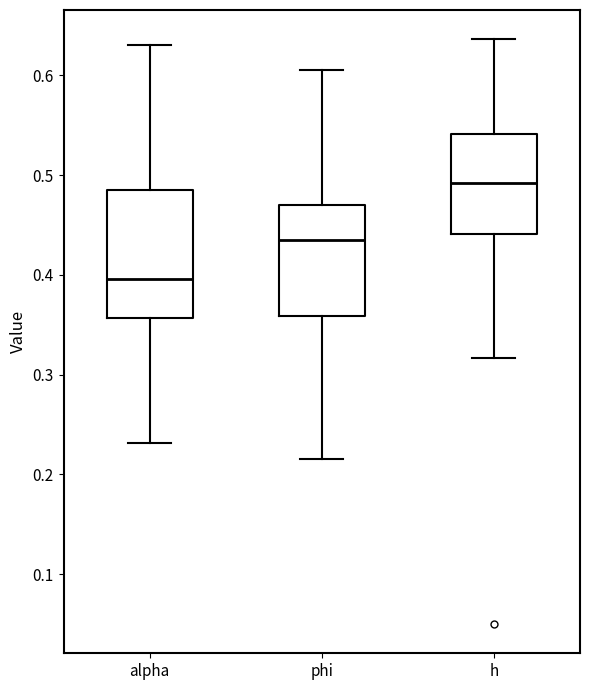

Which box is the tallest, from its lower edge to its upper edge?

alpha